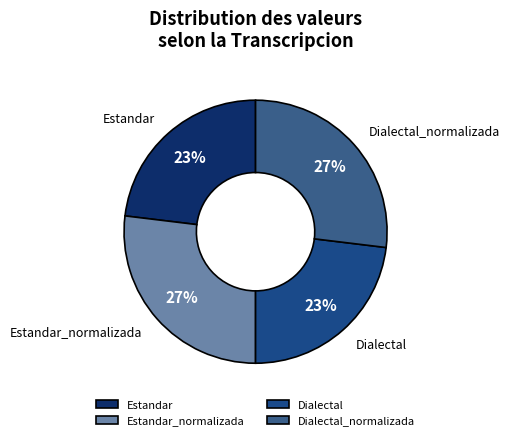

What is the ratio of the value at Dialectal_normalizada to the value at Estandar_normalizada?

1.0